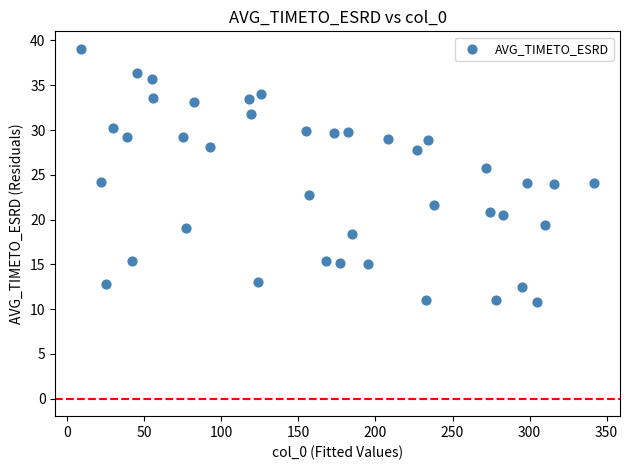

What is the range of X values (max minus min)?

333.0